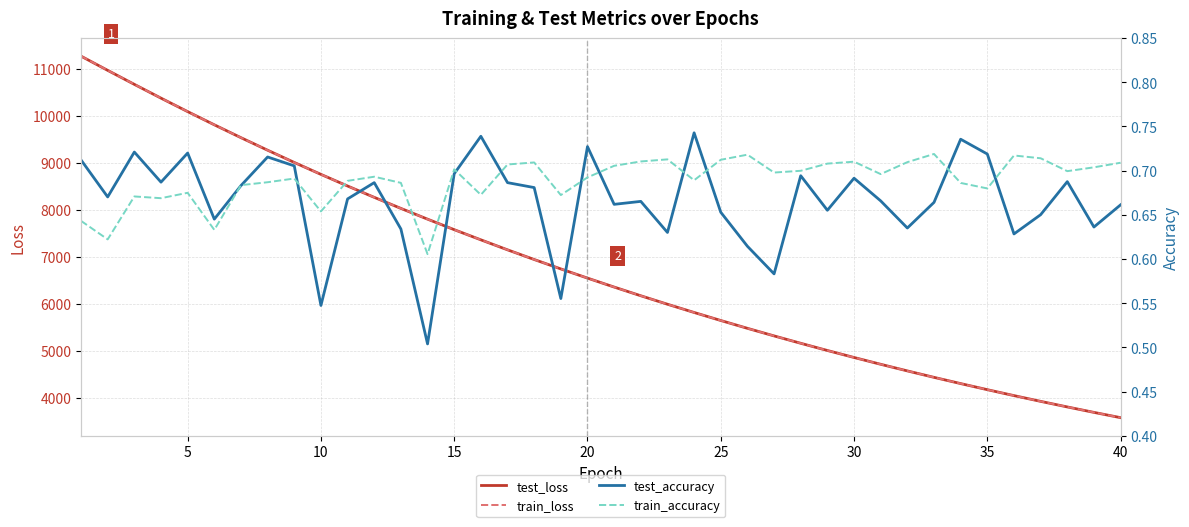

What is the sum of all train_loss values?

271630.8